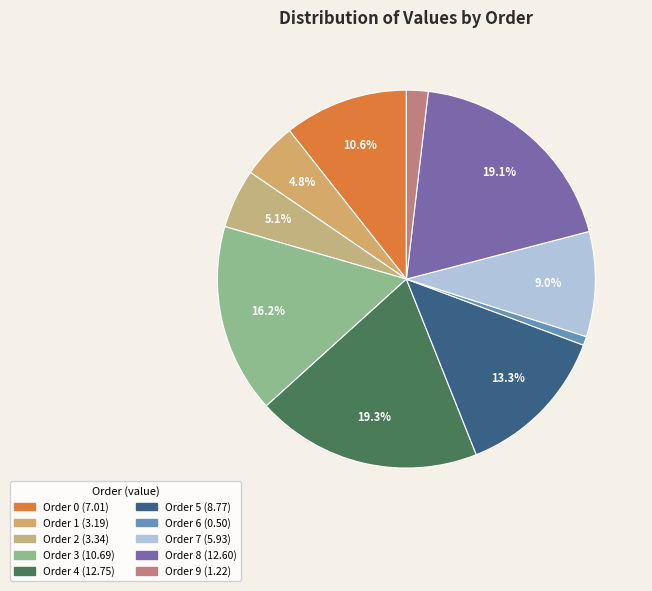

How many segments does this pie chart have?

10